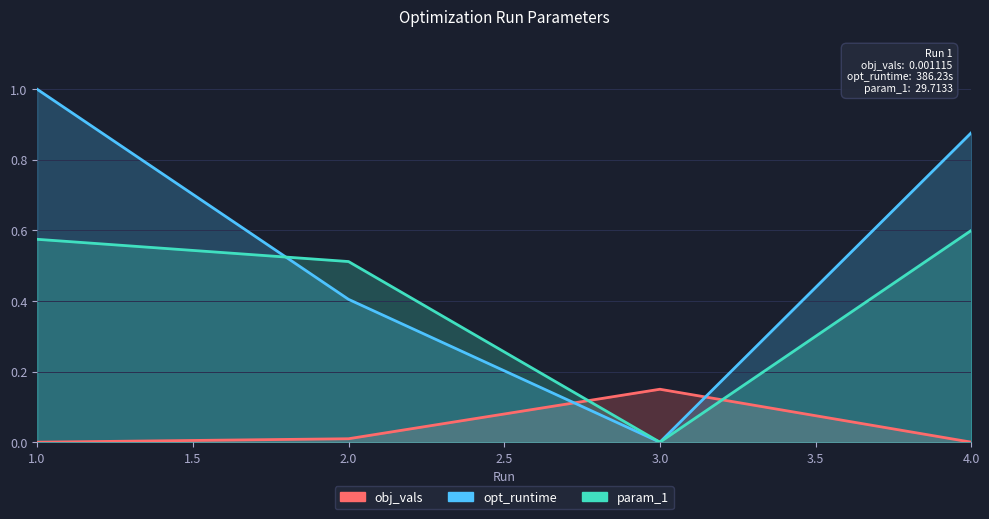

The value of obj_vals at 3 is 0.1. True or false?

True